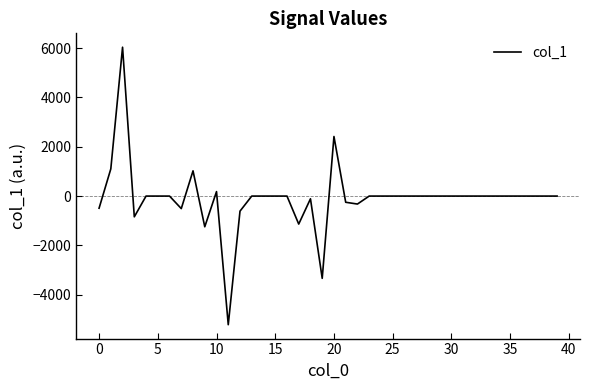

What is the difference between the maximum and minimum values?

11256.6